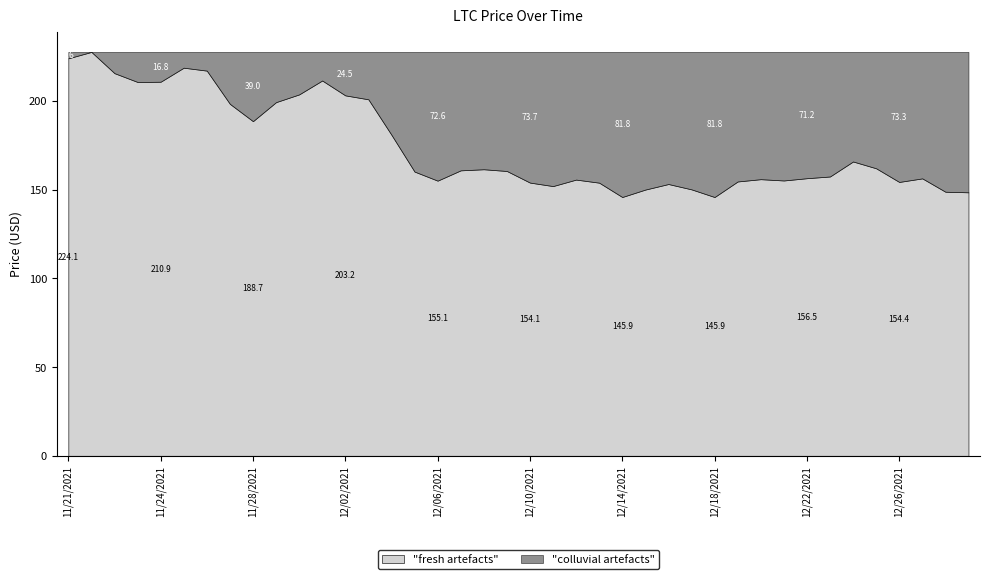

What is the minimum value for "fresh artefacts"?

145.9